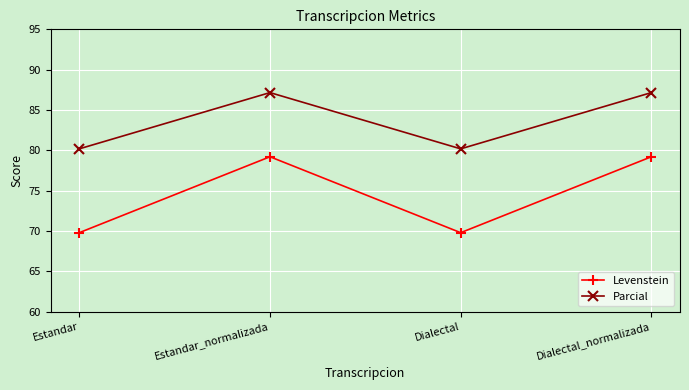

How many values in the Parcial series exceed 87?

2